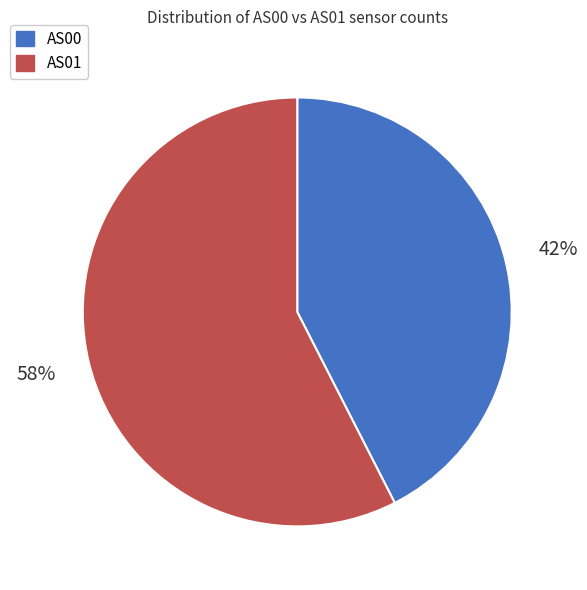

Count the number of slices in the pie.

2